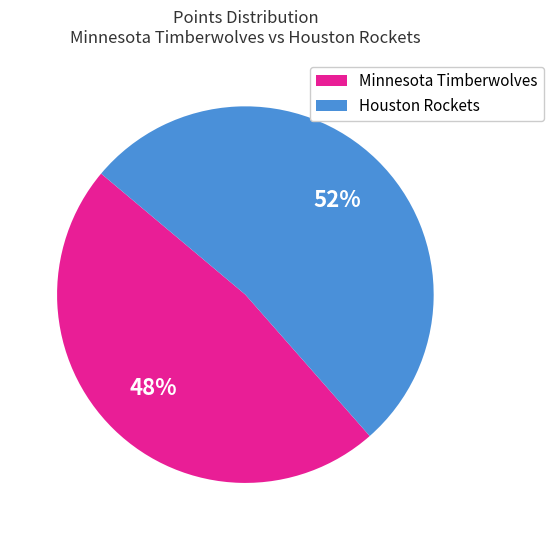

The Houston Rockets slice represents 52% of the pie. True or false?

True